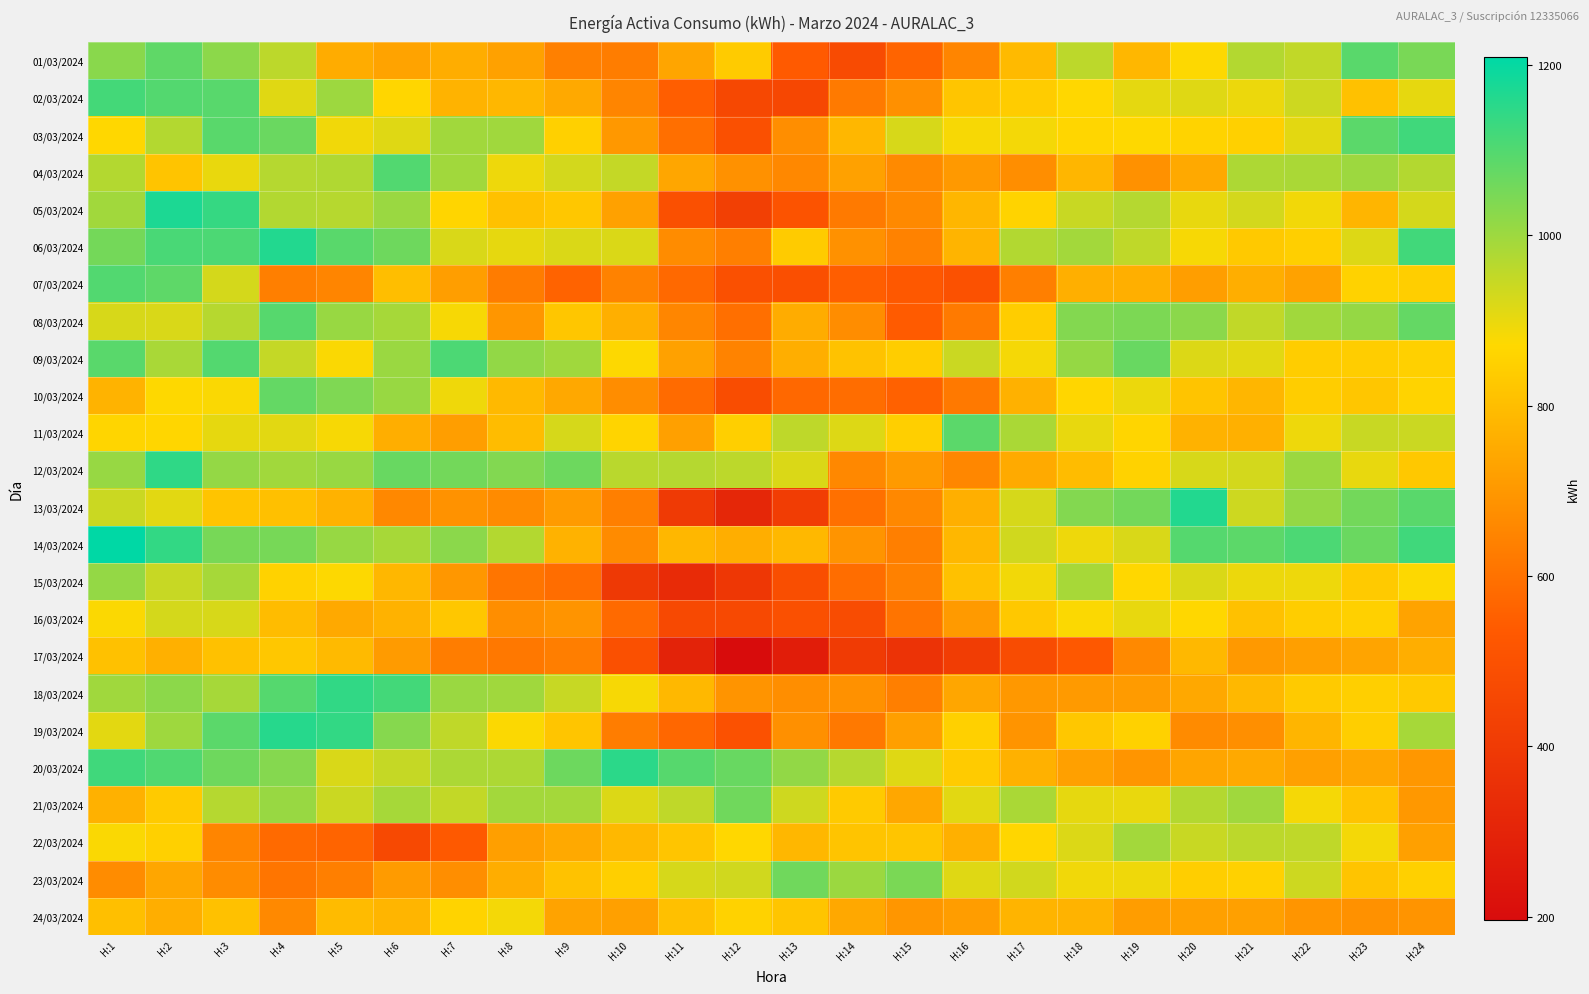

Reading right to left, list all the values displayed in this chart.

01/03/2024: H:24=1047.0	H:23=1089.0	H:22=953.4	H:21=970.8	H:20=873.6	H:19=783.6	H:18=958.2	H:17=791.4	H:16=652.8	H:15=564.0	H:14=474.0	H:13=537.6	H:12=836.4	H:11=735.0	H:10=630.0	H:9=637.8	H:8=724.8	H:7=757.2	H:6=730.2	H:5=754.2	H:4=959.4	H:3=1023.0	H:2=1081.8	H:1=1026.0
02/03/2024: H:24=903.0	H:23=811.2	H:22=936.6	H:21=894.6	H:20=912.6	H:19=905.4	H:18=868.2	H:17=838.2	H:16=819.6	H:15=679.8	H:14=622.2	H:13=456.0	H:12=458.4	H:11=549.6	H:10=652.2	H:9=745.2	H:8=783.0	H:7=772.8	H:6=863.4	H:5=1000.8	H:4=912.0	H:3=1090.8	H:2=1098.0	H:1=1117.8
03/03/2024: H:24=1122.0	H:23=1087.8	H:22=906.6	H:21=849.0	H:20=858.6	H:19=871.2	H:18=865.8	H:17=885.0	H:16=880.8	H:15=922.2	H:14=782.4	H:13=674.4	H:12=495.6	H:11=592.2	H:10=702.0	H:9=850.8	H:8=996.0	H:7=994.2	H:6=912.6	H:5=888.6	H:4=1066.8	H:3=1089.0	H:2=970.8	H:1=868.2
04/03/2024: H:24=971.4	H:23=999.6	H:22=982.8	H:21=979.2	H:20=747.0	H:19=684.0	H:18=780.0	H:17=675.6	H:16=704.4	H:15=664.8	H:14=724.8	H:13=658.2	H:12=681.0	H:11=738.0	H:10=948.6	H:9=928.2	H:8=892.8	H:7=994.8	H:6=1099.8	H:5=973.8	H:4=968.4	H:3=900.0	H:2=817.8	H:1=970.2
05/03/2024: H:24=926.4	H:23=777.6	H:22=887.4	H:21=930.0	H:20=901.2	H:19=967.8	H:18=943.8	H:17=858.0	H:16=781.2	H:15=661.8	H:14=622.8	H:13=507.6	H:12=424.8	H:11=495.6	H:10=725.4	H:9=825.0	H:8=807.6	H:7=862.2	H:6=1003.8	H:5=966.0	H:4=972.6	H:3=1136.4	H:2=1170.0	H:1=994.2
06/03/2024: H:24=1121.4	H:23=915.0	H:22=846.0	H:21=829.8	H:20=881.4	H:19=955.2	H:18=992.4	H:17=972.0	H:16=774.0	H:15=643.2	H:14=684.0	H:13=837.0	H:12=633.6	H:11=670.2	H:10=919.8	H:9=918.6	H:8=903.6	H:7=921.6	H:6=1062.0	H:5=1089.6	H:4=1163.4	H:3=1107.6	H:2=1111.2	H:1=1053.0
07/03/2024: H:24=844.8	H:23=854.4	H:22=727.2	H:21=759.0	H:20=718.2	H:19=763.2	H:18=763.2	H:17=636.0	H:16=502.2	H:15=528.6	H:14=549.0	H:13=492.6	H:12=493.8	H:11=576.6	H:10=642.6	H:9=561.0	H:8=627.6	H:7=717.0	H:6=800.4	H:5=652.8	H:4=634.8	H:3=927.0	H:2=1082.4	H:1=1099.8
08/03/2024: H:24=1074.6	H:23=1011.0	H:22=993.6	H:21=953.4	H:20=1024.2	H:19=1044.0	H:18=1034.4	H:17=840.6	H:16=621.6	H:15=541.2	H:14=671.4	H:13=756.0	H:12=593.4	H:11=653.4	H:10=763.8	H:9=821.4	H:8=694.8	H:7=882.6	H:6=989.4	H:5=1006.2	H:4=1093.2	H:3=966.0	H:2=920.4	H:1=922.2
09/03/2024: H:24=847.8	H:23=842.4	H:22=841.8	H:21=909.0	H:20=916.8	H:19=1069.2	H:18=1010.4	H:17=884.4	H:16=940.8	H:15=840.6	H:14=812.4	H:13=759.6	H:12=646.2	H:11=726.0	H:10=873.6	H:9=996.0	H:8=1014.6	H:7=1107.6	H:6=1005.0	H:5=877.8	H:4=948.0	H:3=1096.8	H:2=985.2	H:1=1090.2
10/03/2024: H:24=857.4	H:23=823.2	H:22=840.6	H:21=780.6	H:20=819.0	H:19=896.4	H:18=864.6	H:17=767.4	H:16=618.6	H:15=554.4	H:14=586.2	H:13=574.2	H:12=481.8	H:11=583.2	H:10=671.4	H:9=742.8	H:8=789.6	H:7=891.0	H:6=1005.6	H:5=1040.4	H:4=1076.4	H:3=878.4	H:2=871.8	H:1=773.4
11/03/2024: H:24=940.8	H:23=942.0	H:22=892.8	H:21=764.4	H:20=770.4	H:19=861.6	H:18=900.6	H:17=982.8	H:16=1086.6	H:15=845.4	H:14=916.2	H:13=957.0	H:12=846.6	H:11=724.2	H:10=859.2	H:9=925.8	H:8=796.2	H:7=717.0	H:6=759.6	H:5=882.0	H:4=909.6	H:3=902.4	H:2=864.0	H:1=862.8
12/03/2024: H:24=827.4	H:23=900.6	H:22=1002.6	H:21=929.4	H:20=922.2	H:19=854.4	H:18=796.2	H:17=749.4	H:16=657.0	H:15=705.0	H:14=659.4	H:13=919.8	H:12=958.8	H:11=969.0	H:10=963.0	H:9=1064.4	H:8=1035.6	H:7=1056.6	H:6=1070.4	H:5=1005.6	H:4=994.8	H:3=1011.6	H:2=1145.4	H:1=1009.2
13/03/2024: H:24=1090.2	H:23=1055.4	H:22=1012.8	H:21=937.2	H:20=1163.4	H:19=1055.4	H:18=1034.4	H:17=924.6	H:16=762.6	H:15=657.6	H:14=596.4	H:13=411.0	H:12=314.4	H:11=399.0	H:10=634.8	H:9=710.4	H:8=666.0	H:7=685.8	H:6=658.2	H:5=771.6	H:4=805.8	H:3=816.0	H:2=908.4	H:1=940.8
14/03/2024: H:24=1122.6	H:23=1067.4	H:22=1107.0	H:21=1085.4	H:20=1096.2	H:19=921.0	H:18=893.4	H:17=933.0	H:16=783.6	H:15=634.2	H:14=689.4	H:13=784.2	H:12=759.0	H:11=783.6	H:10=668.4	H:9=769.2	H:8=970.2	H:7=1023.6	H:6=987.0	H:5=1008.0	H:4=1048.8	H:3=1050.6	H:2=1140.6	H:1=1209.0
15/03/2024: H:24=874.2	H:23=834.6	H:22=893.4	H:21=894.6	H:20=918.6	H:19=867.0	H:18=985.8	H:17=887.4	H:16=810.6	H:15=639.6	H:14=586.2	H:13=487.2	H:12=387.0	H:11=332.4	H:10=392.4	H:9=588.0	H:8=609.0	H:7=699.6	H:6=783.6	H:5=874.2	H:4=853.2	H:3=989.4	H:2=945.6	H:1=1011.6
16/03/2024: H:24=732.0	H:23=850.2	H:22=840.0	H:21=810.6	H:20=867.0	H:19=901.8	H:18=875.4	H:17=828.0	H:16=707.4	H:15=606.0	H:14=475.8	H:13=496.8	H:12=464.4	H:11=466.8	H:10=579.6	H:9=691.2	H:8=674.4	H:7=825.0	H:6=768.6	H:5=745.2	H:4=796.2	H:3=922.2	H:2=927.0	H:1=874.8
17/03/2024: H:24=759.0	H:23=733.8	H:22=720.0	H:21=704.4	H:20=787.2	H:19=663.0	H:18=528.6	H:17=480.6	H:16=413.4	H:15=367.2	H:14=403.8	H:13=272.4	H:12=196.2	H:11=295.2	H:10=493.2	H:9=632.4	H:8=615.6	H:7=631.2	H:6=709.2	H:5=790.8	H:4=826.8	H:3=808.8	H:2=765.6	H:1=807.6
18/03/2024: H:24=830.4	H:23=845.4	H:22=832.8	H:21=784.2	H:20=743.4	H:19=709.8	H:18=707.4	H:17=700.8	H:16=738.0	H:15=633.6	H:14=684.0	H:13=676.2	H:12=690.0	H:11=784.2	H:10=881.4	H:9=945.0	H:8=996.6	H:7=1004.4	H:6=1119.0	H:5=1143.6	H:4=1094.4	H:3=987.6	H:2=1021.2	H:1=997.2
19/03/2024: H:24=987.6	H:23=843.6	H:22=776.4	H:21=677.4	H:20=666.0	H:19=852.6	H:18=823.8	H:17=688.8	H:16=849.0	H:15=719.4	H:14=620.4	H:13=679.2	H:12=501.0	H:11=573.6	H:10=630.6	H:9=820.8	H:8=875.4	H:7=955.8	H:6=1030.8	H:5=1140.0	H:4=1155.6	H:3=1086.6	H:2=997.8	H:1=907.8
20/03/2024: H:24=699.0	H:23=738.6	H:22=724.2	H:21=745.8	H:20=736.2	H:19=693.6	H:18=723.0	H:17=767.4	H:16=836.4	H:15=912.6	H:14=965.8	H:13=1014.4	H:12=1068.8	H:11=1093.1	H:10=1149.9	H:9=1064.2	H:8=978.6	H:7=979.8	H:6=947.4	H:5=921.0	H:4=1032.6	H:3=1061.4	H:2=1101.0	H:1=1123.2
21/03/2024: H:24=702.0	H:23=814.8	H:22=884.4	H:21=996.6	H:20=971.4	H:19=898.8	H:18=903.0	H:17=983.4	H:16=909.6	H:15=741.0	H:14=832.8	H:13=934.8	H:12=1059.0	H:11=954.0	H:10=917.4	H:9=990.6	H:8=993.0	H:7=951.0	H:6=988.2	H:5=940.8	H:4=1006.2	H:3=967.8	H:2=834.0	H:1=766.2
22/03/2024: H:24=720.6	H:23=886.2	H:22=955.8	H:21=959.4	H:20=943.8	H:19=991.8	H:18=917.4	H:17=864.0	H:16=764.4	H:15=819.6	H:14=815.4	H:13=781.8	H:12=867.0	H:11=820.8	H:10=785.4	H:9=746.4	H:8=719.4	H:7=533.4	H:6=465.6	H:5=565.8	H:4=581.4	H:3=649.2	H:2=849.6	H:1=878.4
23/03/2024: H:24=848.4	H:23=819.0	H:22=936.6	H:21=851.4	H:20=844.2	H:19=892.2	H:18=888.6	H:17=931.2	H:16=913.8	H:15=1046.4	H:14=1002.6	H:13=1060.2	H:12=933.0	H:11=925.8	H:10=846.0	H:9=811.8	H:8=757.2	H:7=676.8	H:6=708.6	H:5=637.2	H:4=607.8	H:3=669.6	H:2=738.6	H:1=670.8
24/03/2024: H:24=690.0	H:23=681.0	H:22=694.2	H:21=722.4	H:20=724.2	H:19=714.0	H:18=772.2	H:17=775.2	H:16=712.8	H:15=696.0	H:14=743.4	H:13=820.2	H:12=853.2	H:11=806.4	H:10=724.2	H:9=729.6	H:8=886.2	H:7=855.0	H:6=778.8	H:5=794.4	H:4=663.0	H:3=809.4	H:2=758.4	H:1=805.2